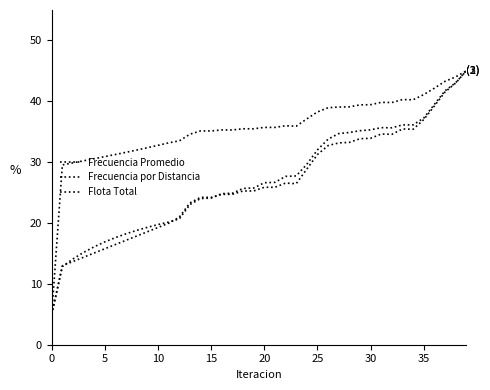

How many lines are shown in the chart?

3